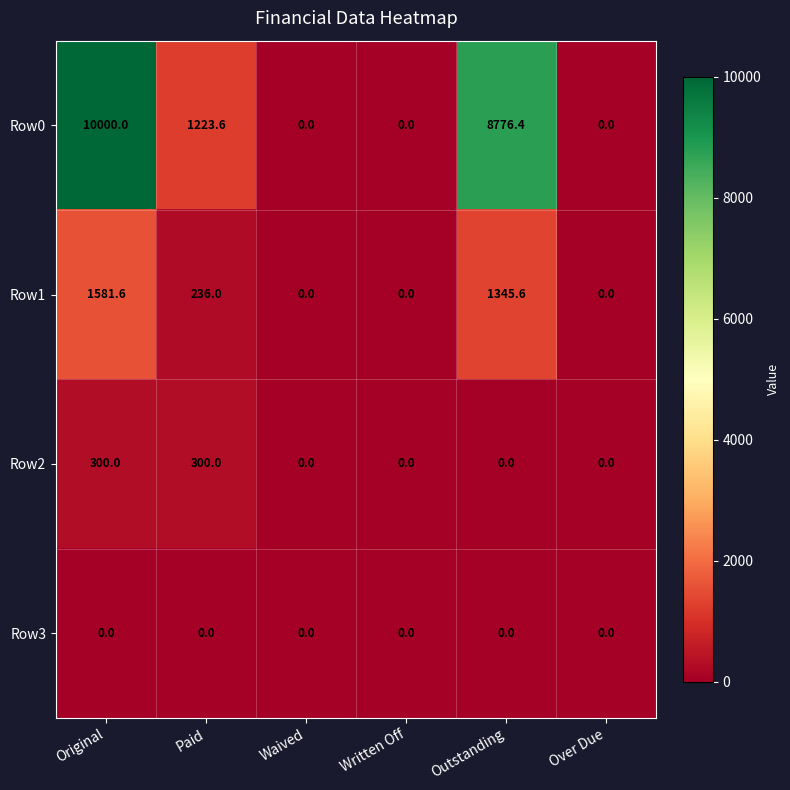

List the series in order of their peak value, lowest first.

Row3, Row2, Row1, Row0